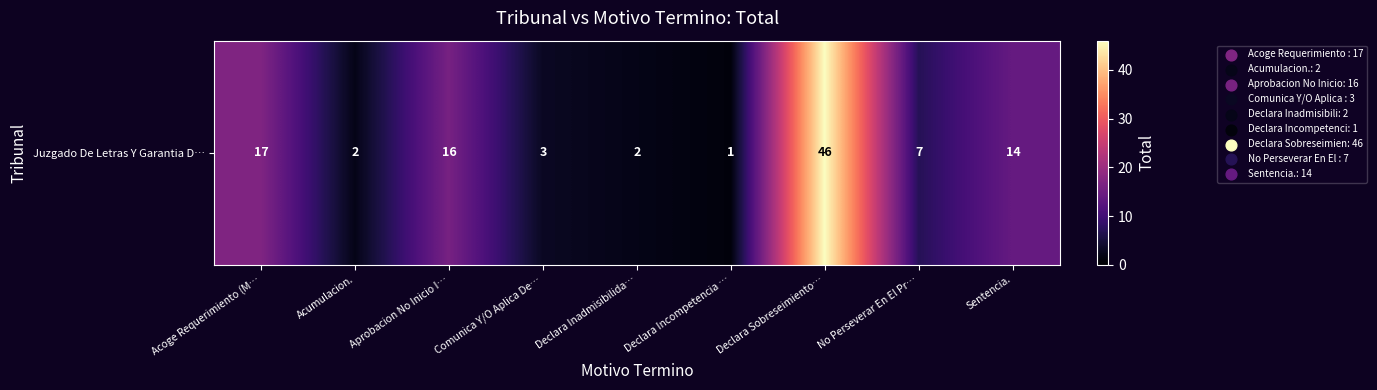

What is the smallest value displayed?

1